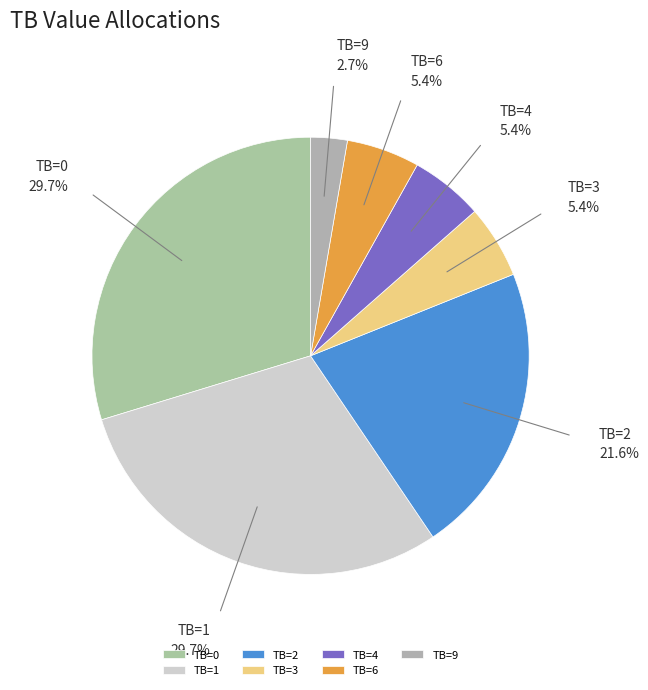

Does TB=3 represent more than half of the total?

No